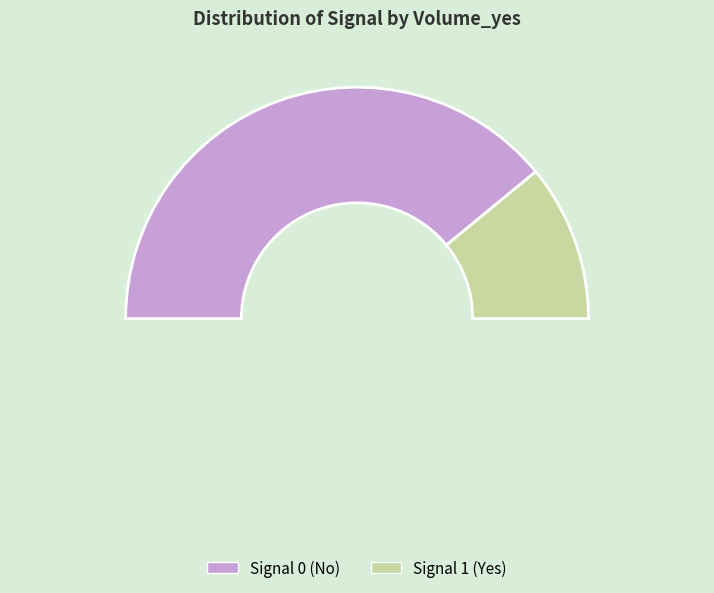

What is the change in value from Signal_0 to Signal_1?

-3600655623